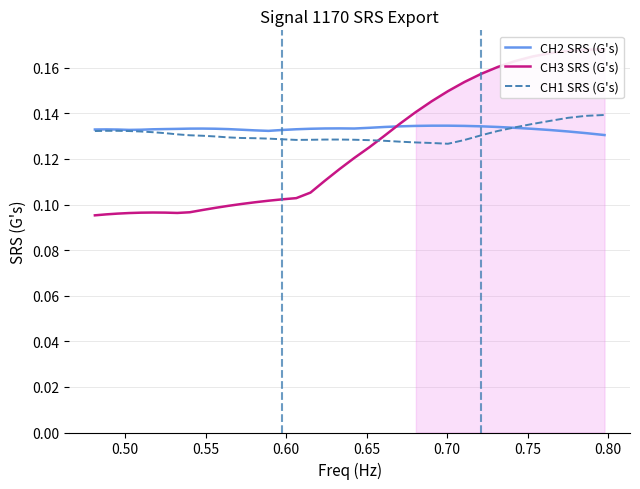

What is the maximum value for CH2 SRS (G's)?

0.1